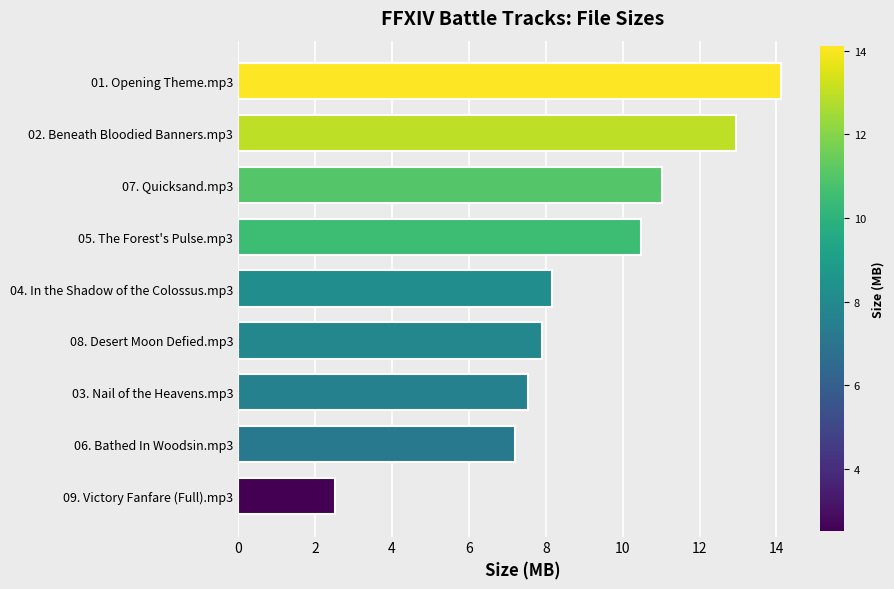

What is the value of the 5th bar from the top?

8.2